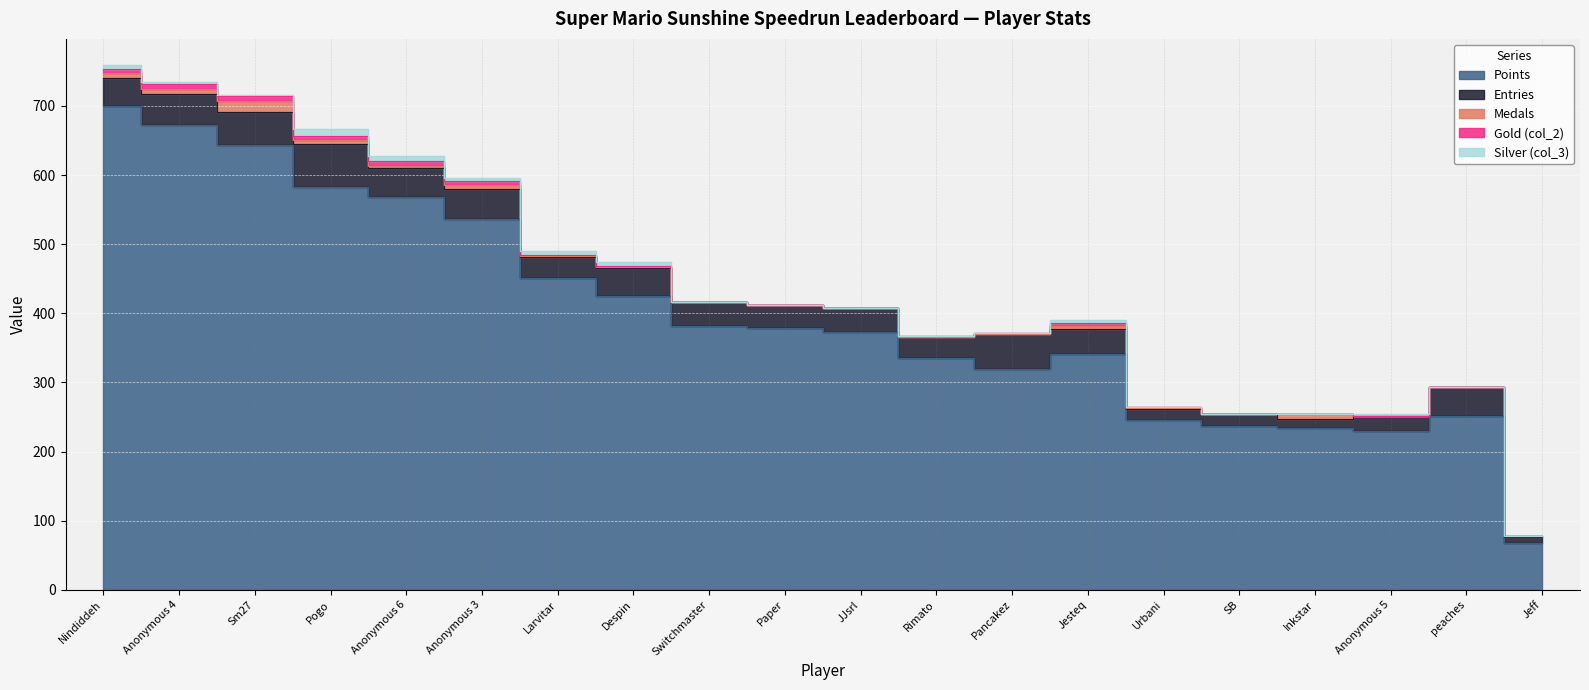

In Silver (col_3), how many points are higher than both neighbors (excluding endpoints)?

4